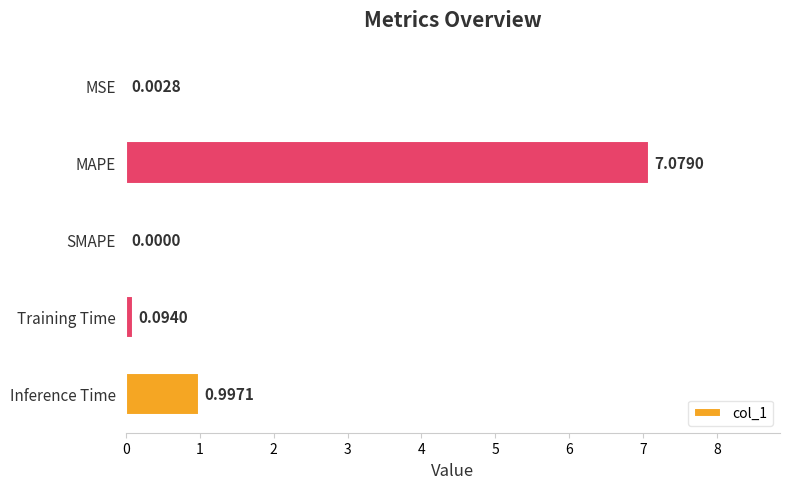

Which category has the highest value across all series?

MAPE